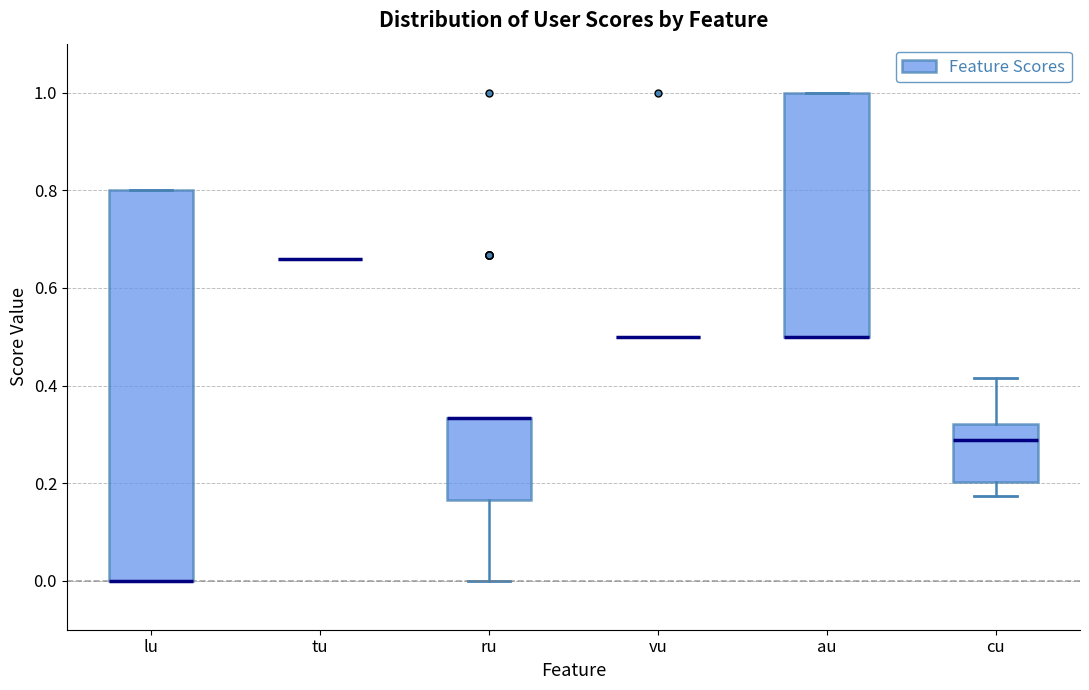

Which box is the tallest, from its lower edge to its upper edge?

lu